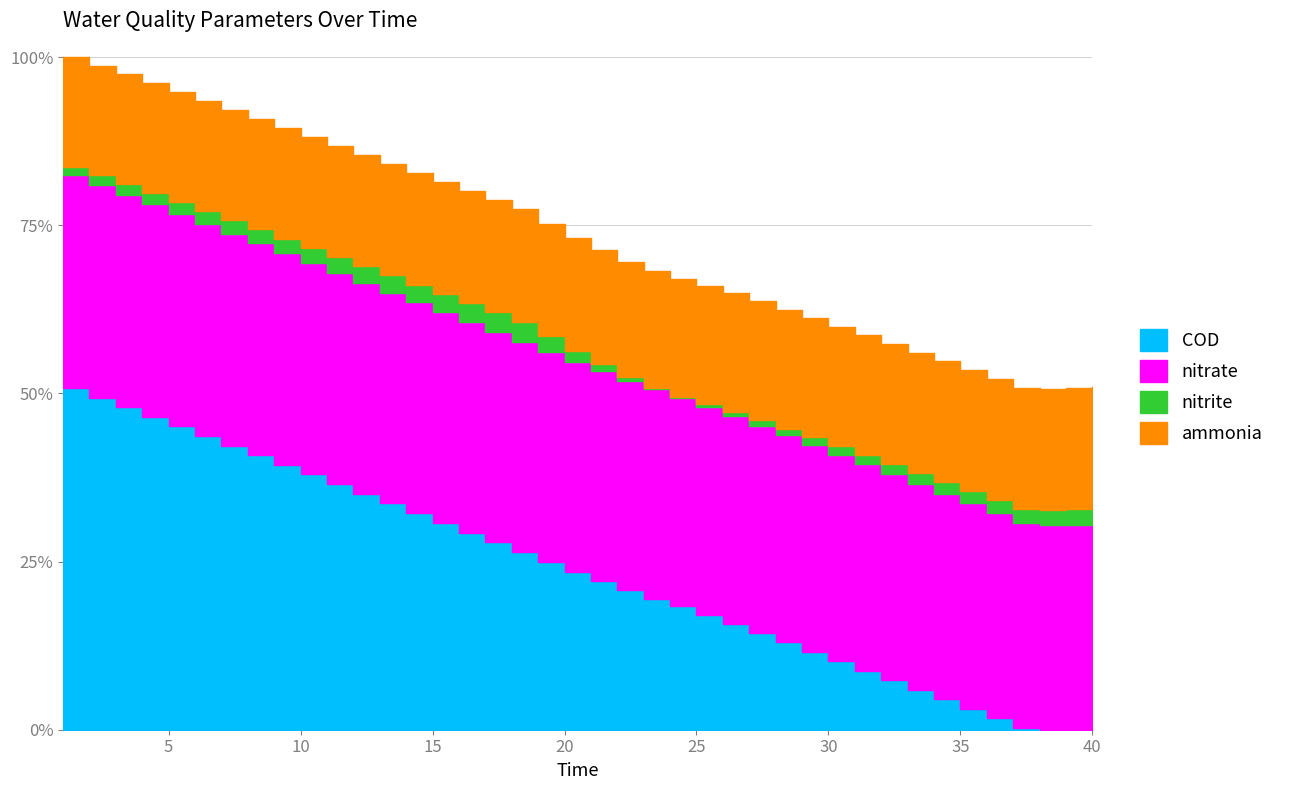

What is the value of the COD point at the 25th from the left?

18.3